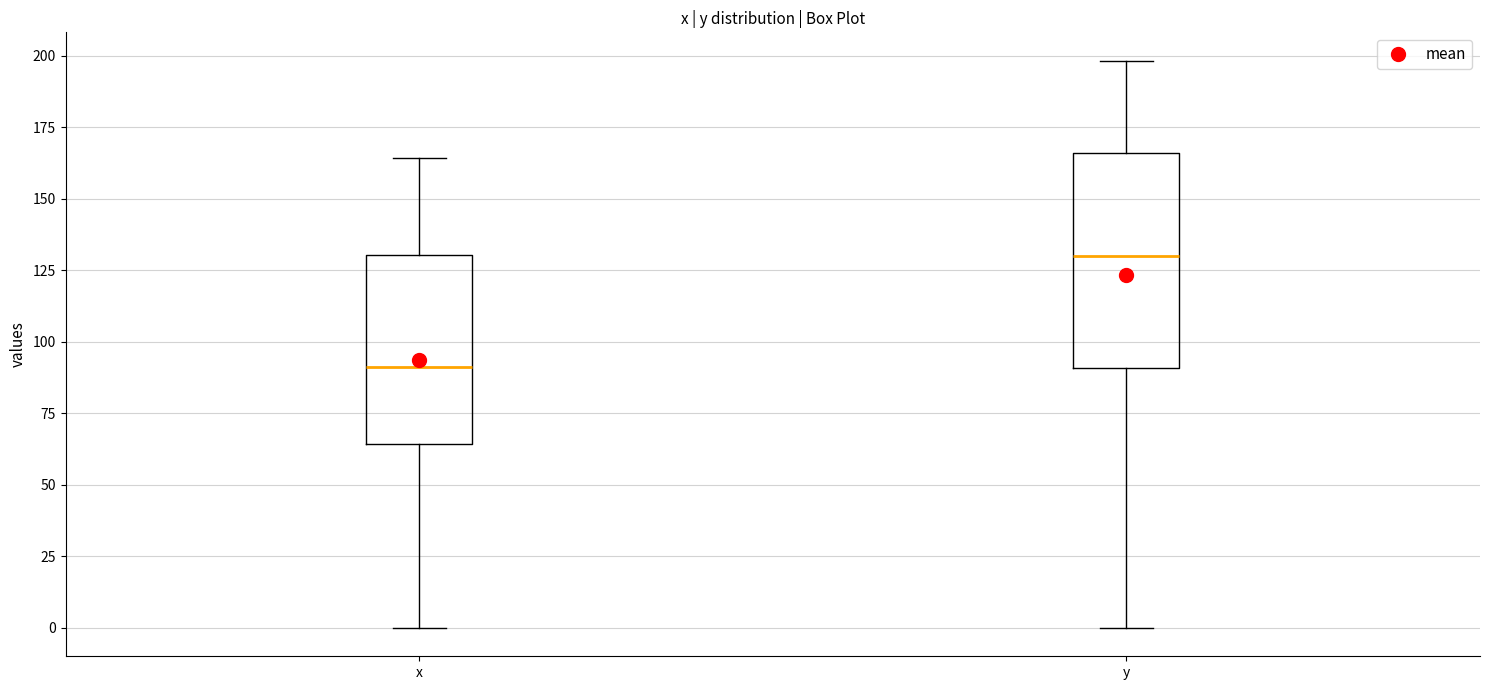

Which box's median line is the lowest?

x